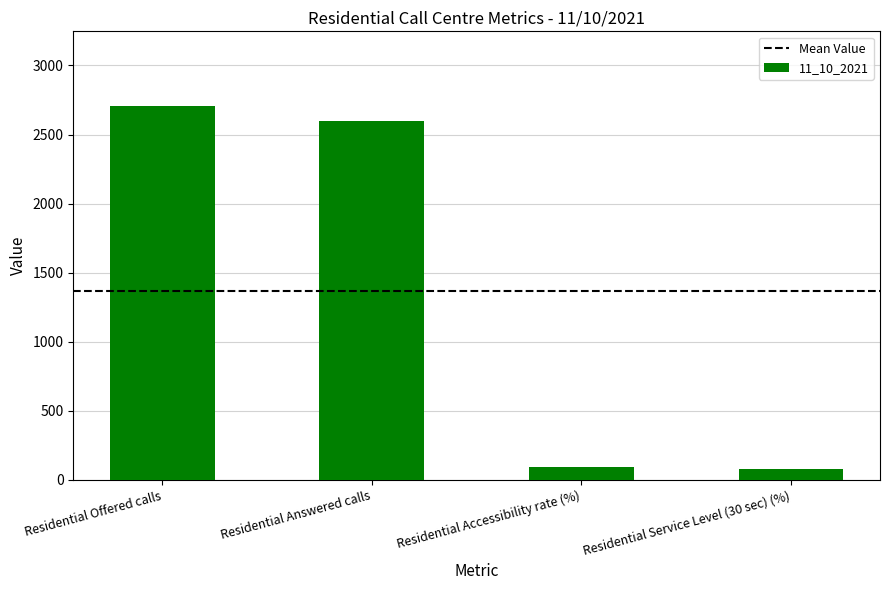

True or false: the data shows 2597.0 at Residential Answered calls.

True